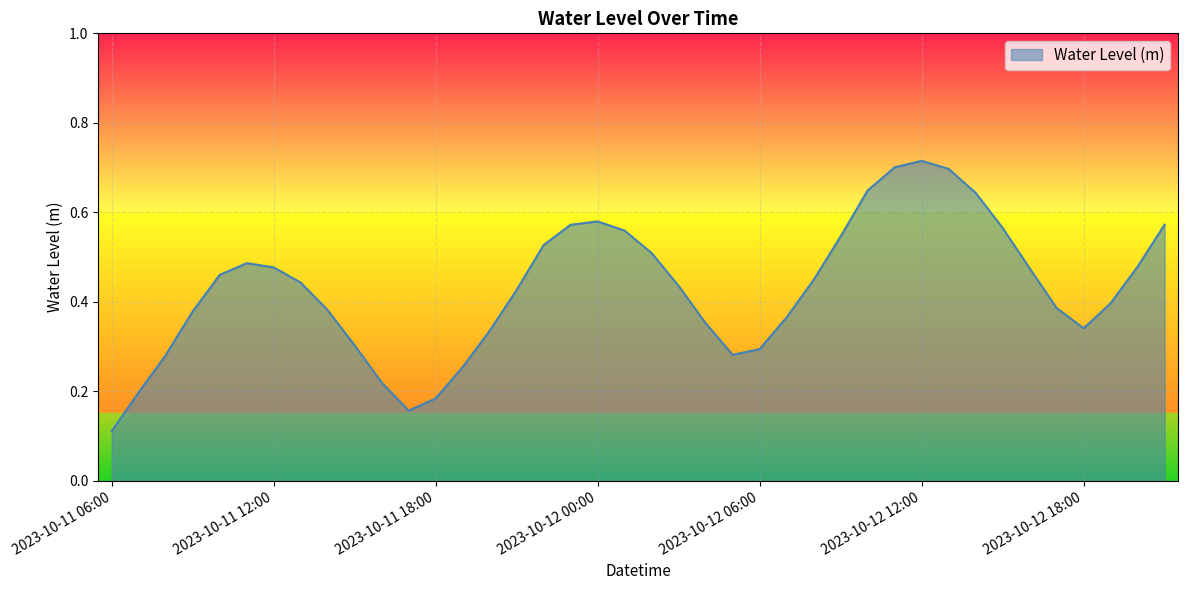

Count the number of categories in the chart.

40